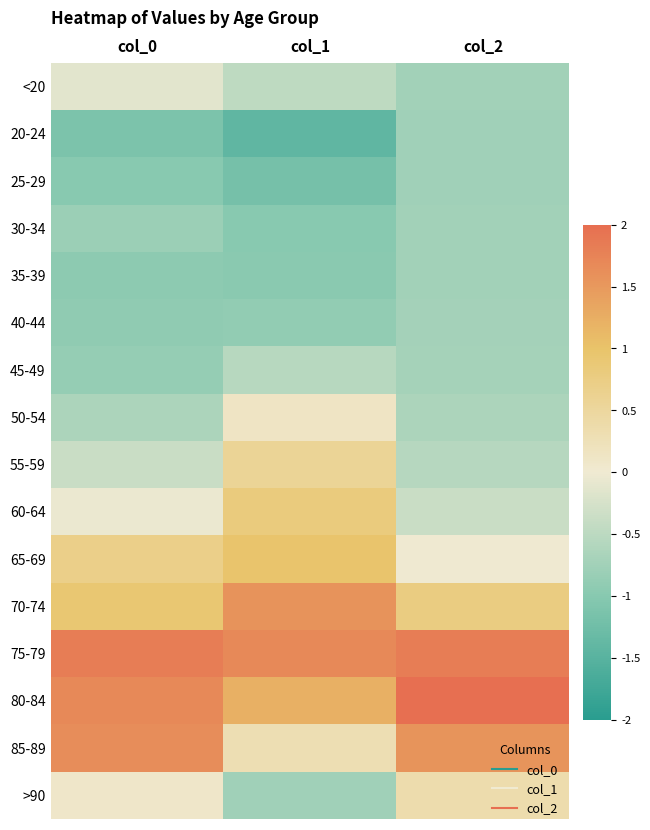

At how many categories does at least one series exceed 0?

3